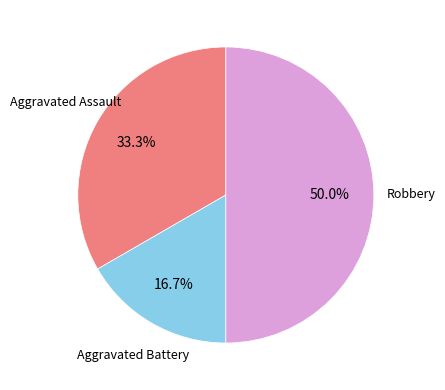

How many slices are in this pie chart?

3